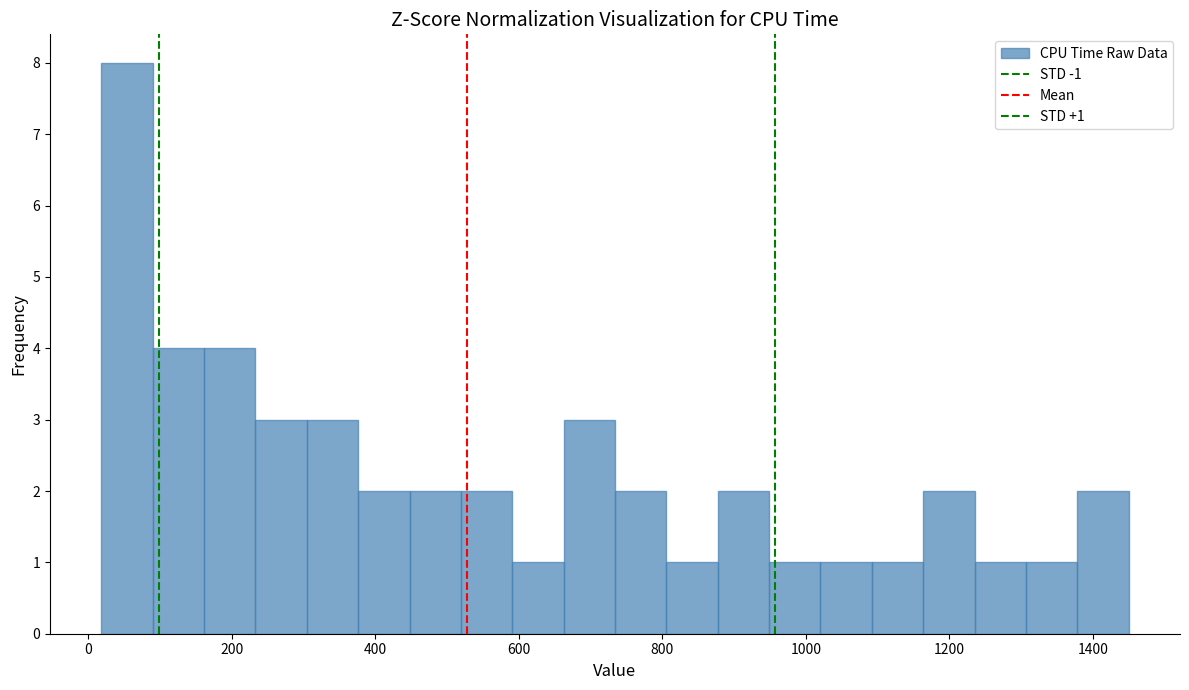

Around what value on the x-axis is the tallest bar? Give the approximate position of its centre, as read against the axis.

60